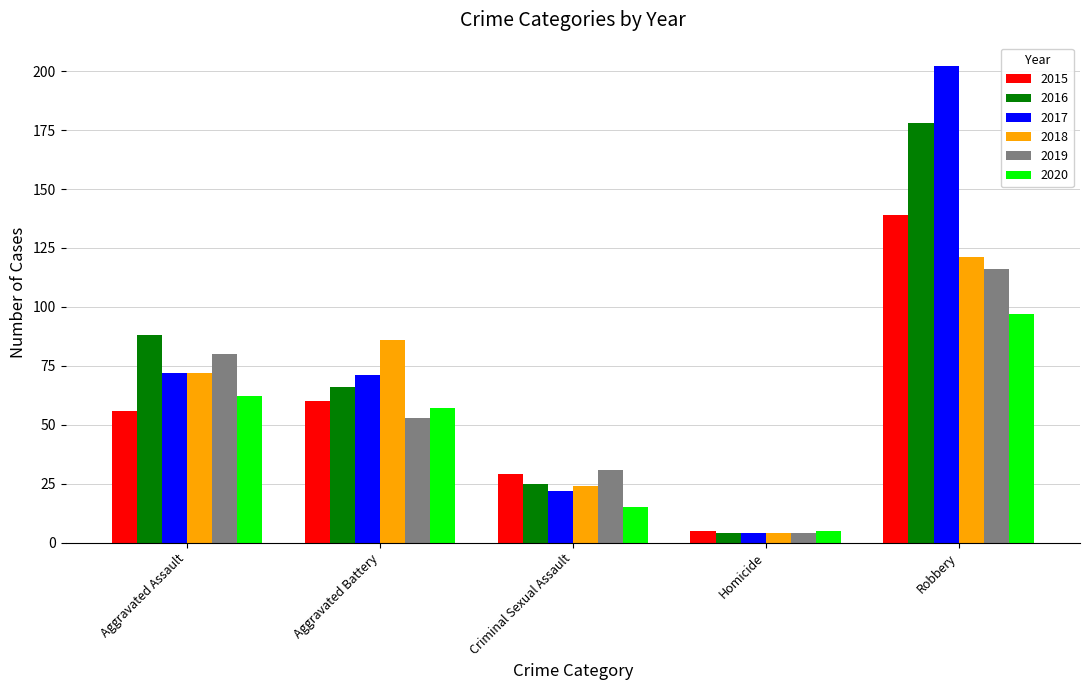

The 2020 series shows 15 at Criminal Sexual Assault. True or false?

True